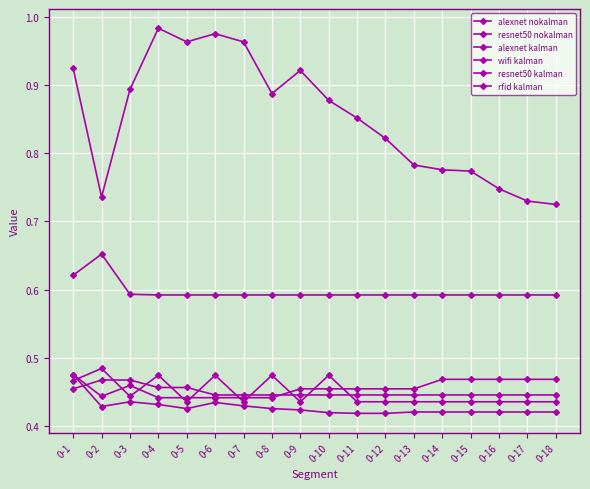

Reading right to left, extract all data points from this chart.

alexnet nokalman: 0-18=0.7	0-17=0.7	0-16=0.7	0-15=0.8	0-14=0.8	0-13=0.8	0-12=0.8	0-11=0.9	0-10=0.9	0-9=0.9	0-8=0.9	0-7=1.0	0-6=1.0	0-5=1.0	0-4=1.0	0-3=0.9	0-2=0.7	0-1=0.9
resnet50 nokalman: 0-18=0.4	0-17=0.4	0-16=0.4	0-15=0.4	0-14=0.4	0-13=0.4	0-12=0.4	0-11=0.4	0-10=0.4	0-9=0.4	0-8=0.4	0-7=0.4	0-6=0.4	0-5=0.4	0-4=0.4	0-3=0.4	0-2=0.4	0-1=0.5
alexnet kalman: 0-18=0.5	0-17=0.5	0-16=0.5	0-15=0.5	0-14=0.5	0-13=0.5	0-12=0.5	0-11=0.5	0-10=0.5	0-9=0.5	0-8=0.4	0-7=0.4	0-6=0.4	0-5=0.4	0-4=0.4	0-3=0.5	0-2=0.4	0-1=0.5
wifi kalman: 0-18=0.4	0-17=0.4	0-16=0.4	0-15=0.4	0-14=0.4	0-13=0.4	0-12=0.4	0-11=0.4	0-10=0.5	0-9=0.4	0-8=0.5	0-7=0.4	0-6=0.5	0-5=0.4	0-4=0.5	0-3=0.4	0-2=0.5	0-1=0.5
resnet50 kalman: 0-18=0.4	0-17=0.4	0-16=0.4	0-15=0.4	0-14=0.4	0-13=0.4	0-12=0.4	0-11=0.4	0-10=0.4	0-9=0.4	0-8=0.4	0-7=0.4	0-6=0.4	0-5=0.5	0-4=0.5	0-3=0.5	0-2=0.5	0-1=0.5
rfid kalman: 0-18=0.6	0-17=0.6	0-16=0.6	0-15=0.6	0-14=0.6	0-13=0.6	0-12=0.6	0-11=0.6	0-10=0.6	0-9=0.6	0-8=0.6	0-7=0.6	0-6=0.6	0-5=0.6	0-4=0.6	0-3=0.6	0-2=0.7	0-1=0.6